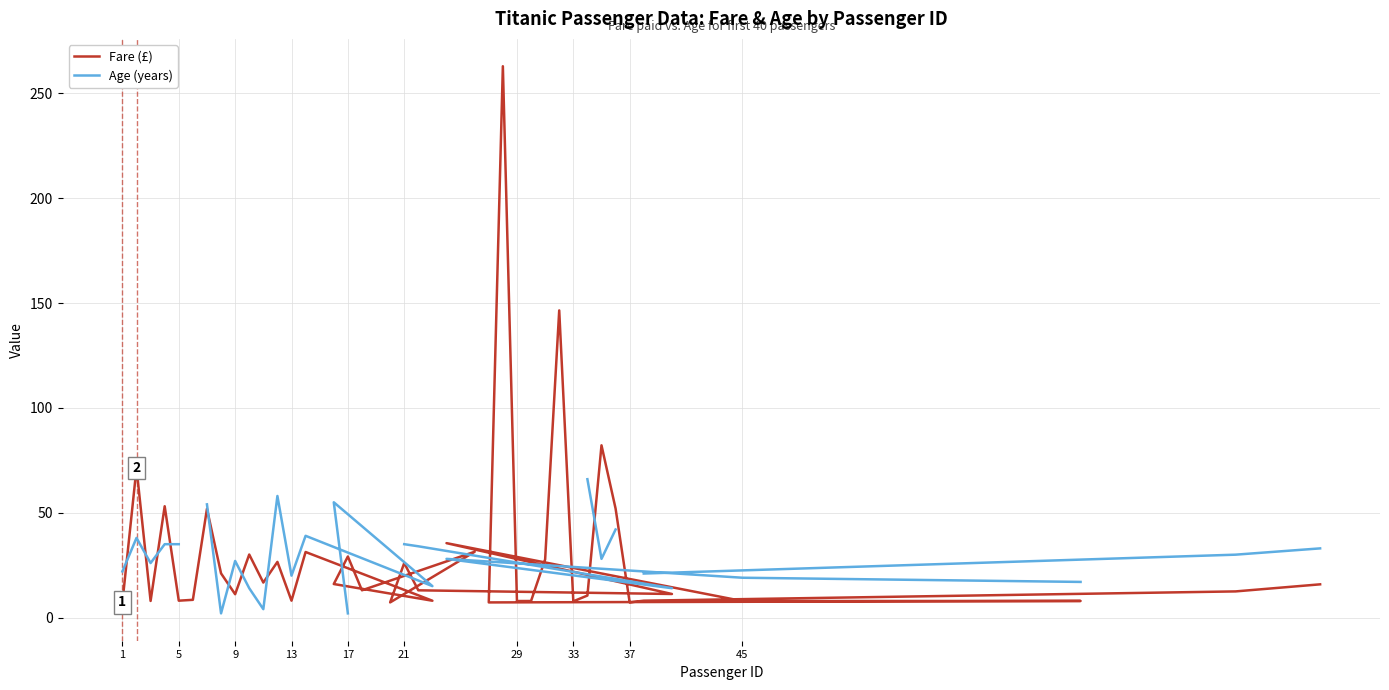

Where is Age (years) nearest to the value 34?

21